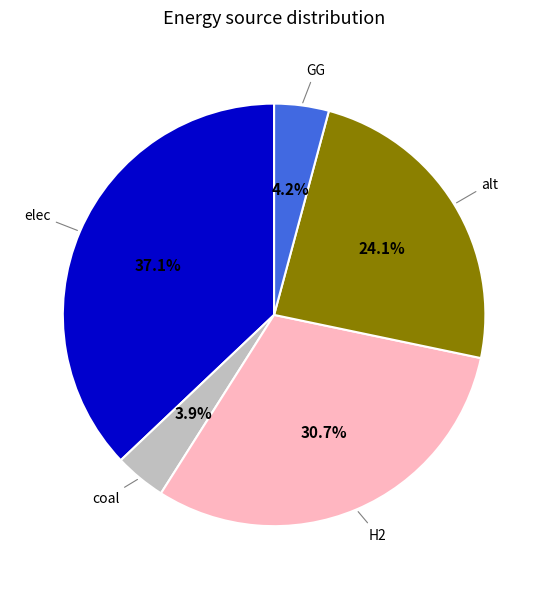

Is there a majority slice in this chart?

No